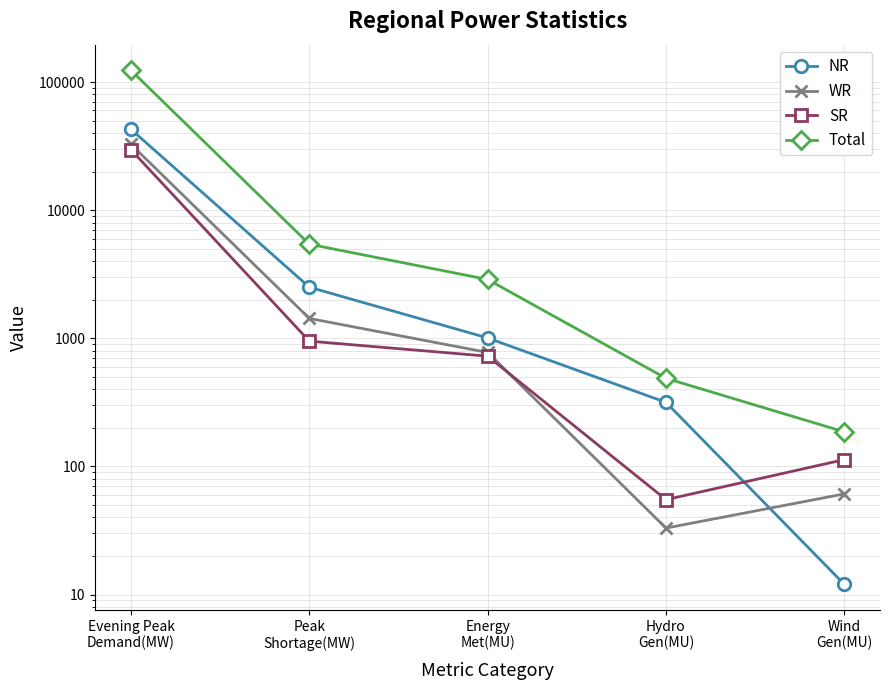

Where does the NR series first go above 1006?

Evening Peak
Demand(MW)